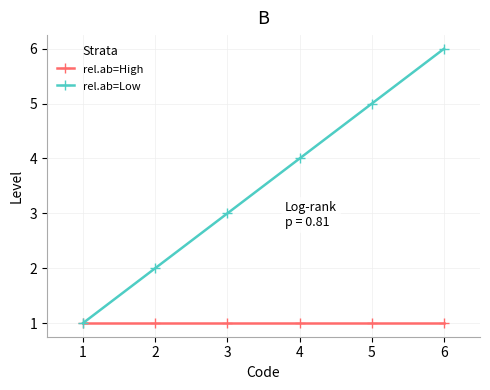

What is the spread (max minus min) of values at 5?

4